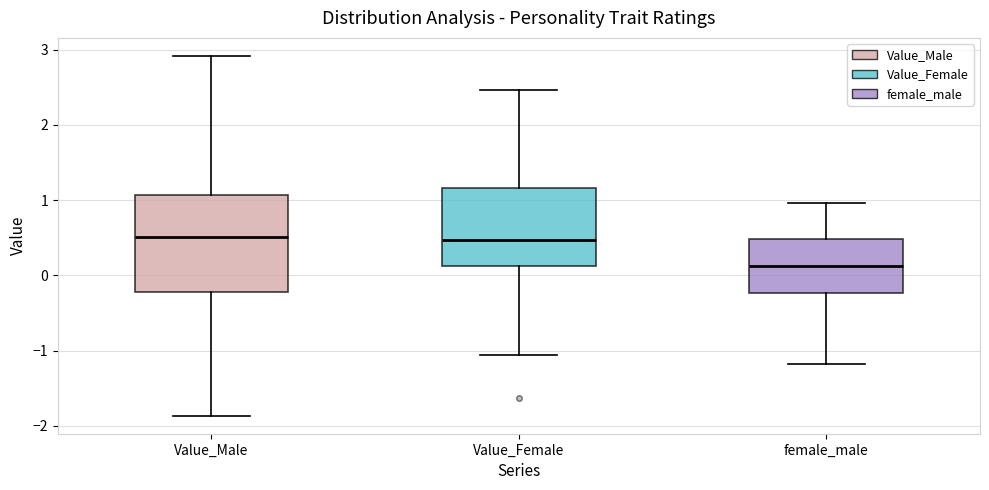

Where is the lower edge of the box for Value_Female on the y-axis? The values are not printed on the chart, so give them approximately, as read against the axis.

0.1